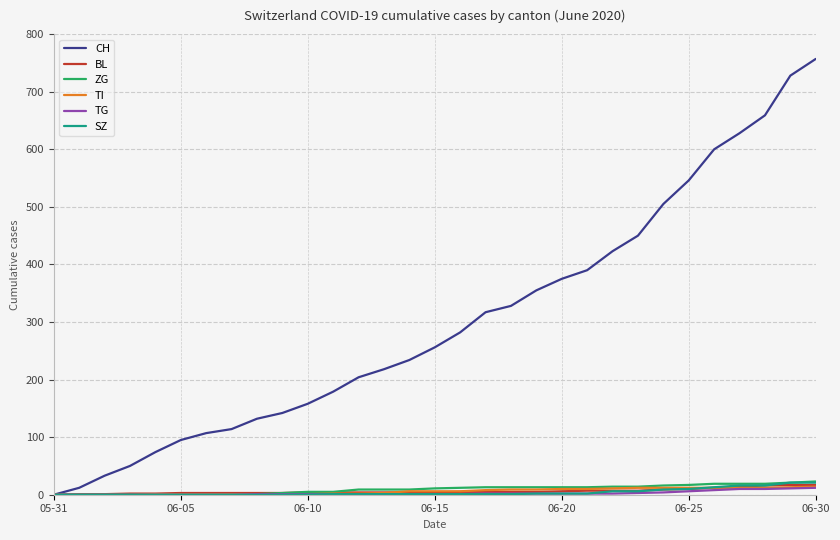

What is the difference between the second highest and minimum values in the TG series?

11